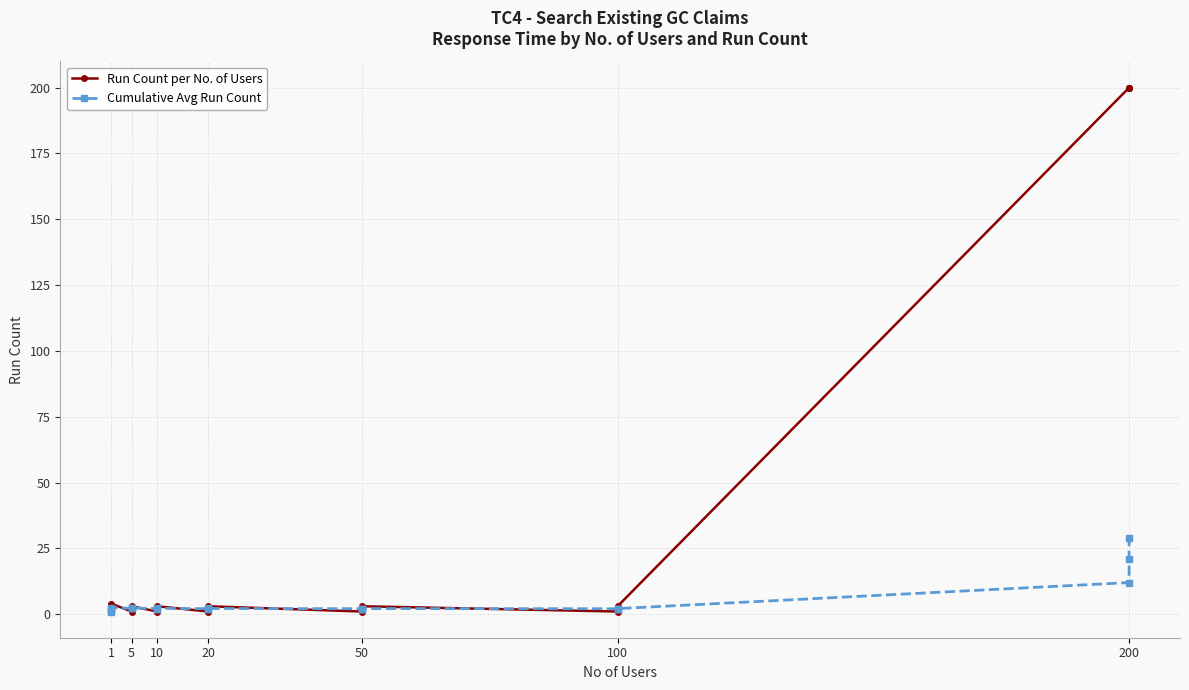

What is the greatest value displayed?

200.0